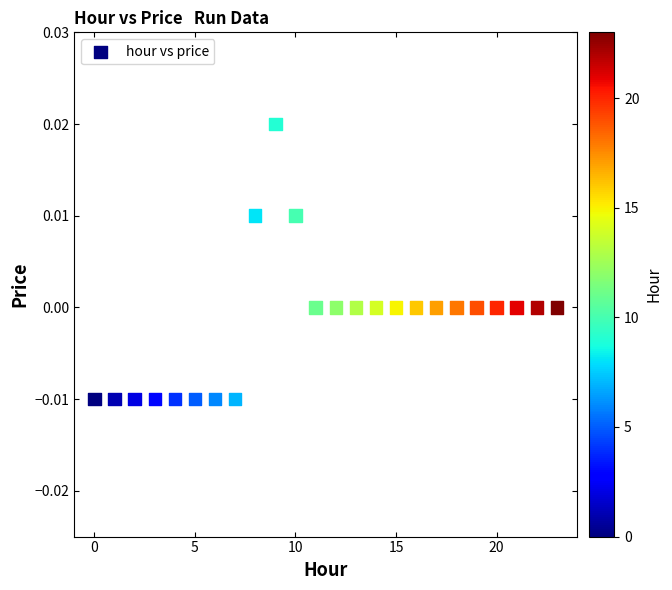

How many data points are displayed?

24